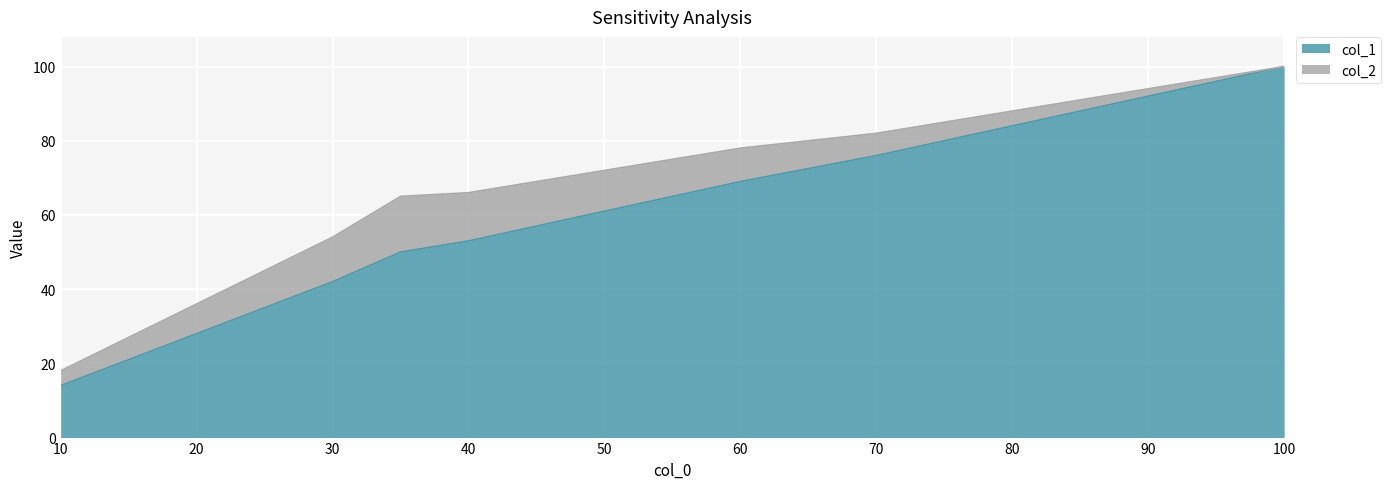

List the labels in order of value, largest first.

100, 90, 80, 70, 60, 50, 40, 35, 30, 20, 10